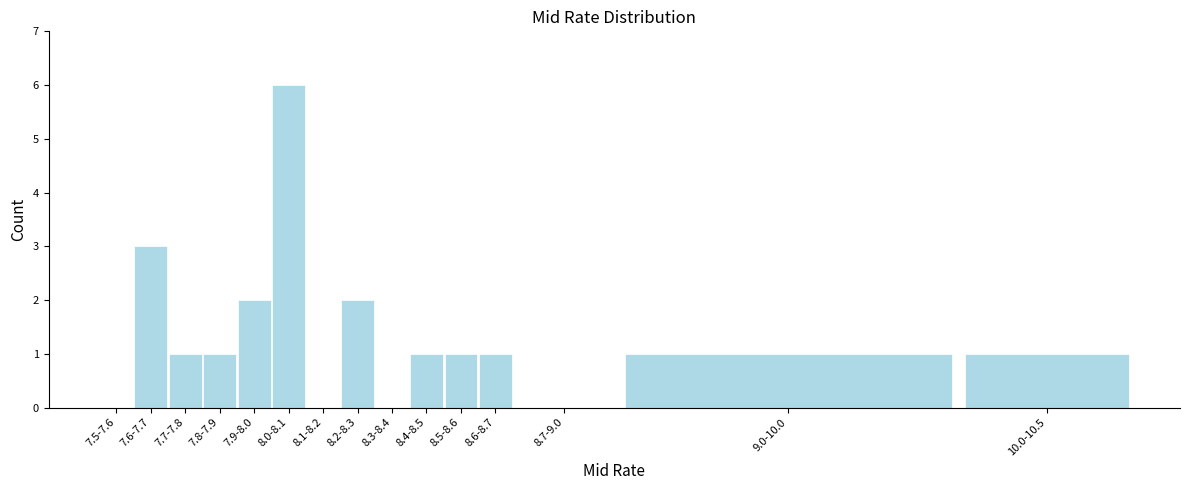

Reading left to right, extract all data points from this chart.

7.5-7.6=0	7.6-7.7=3	7.7-7.8=1	7.8-7.9=1	7.9-8.0=2	8.0-8.1=6	8.1-8.2=0	8.2-8.3=2	8.3-8.4=0	8.4-8.5=1	8.5-8.6=1	8.6-8.7=1	8.7-9.0=0	9.0-10.0=1	10.0-10.5=1